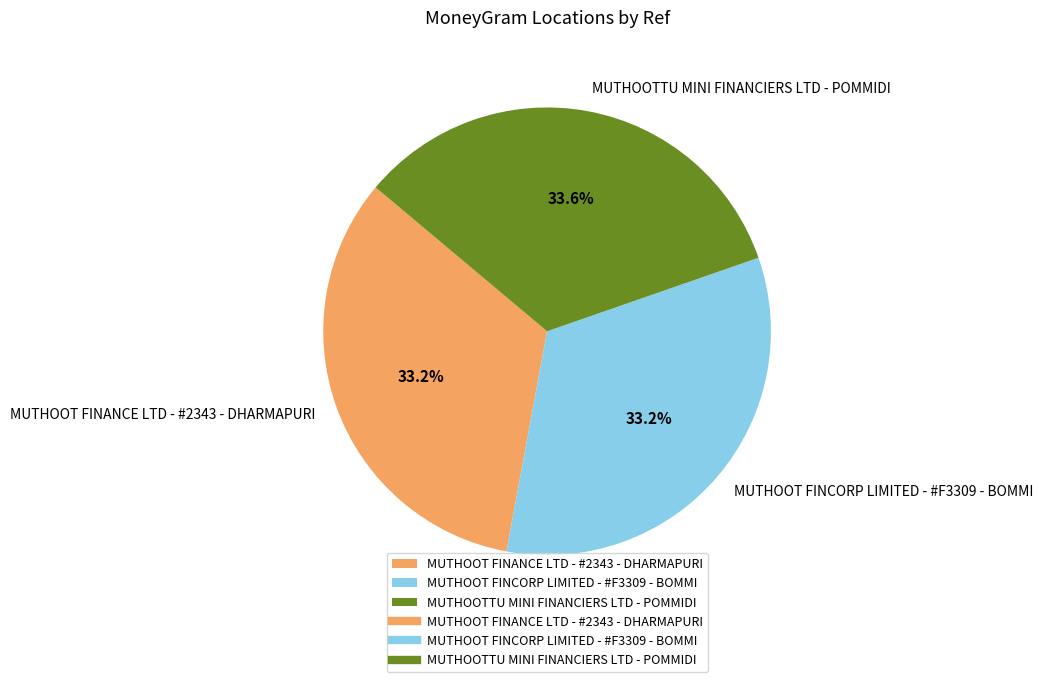

Does MUTHOOTTU MINI FINANCIERS LTD - POMMIDI account for over 50% of the chart?

No